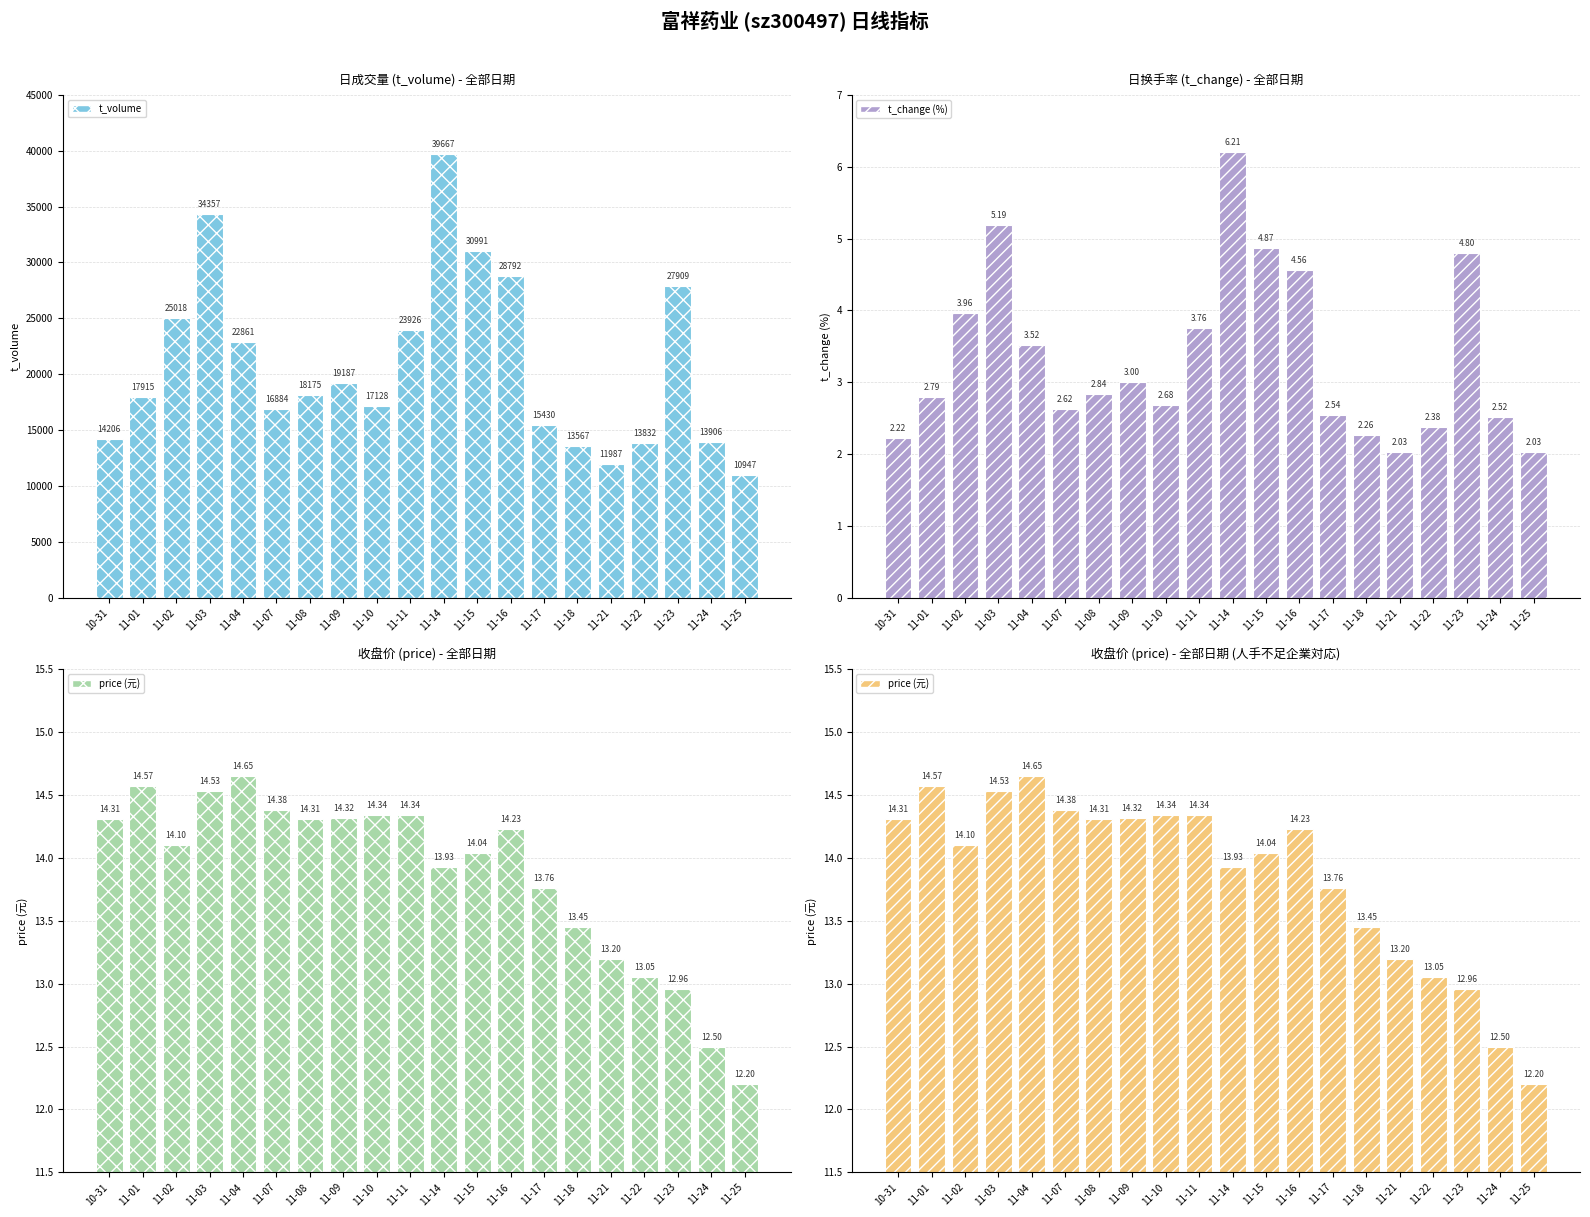

Between 11-25 and 10-31, which is larger?

10-31